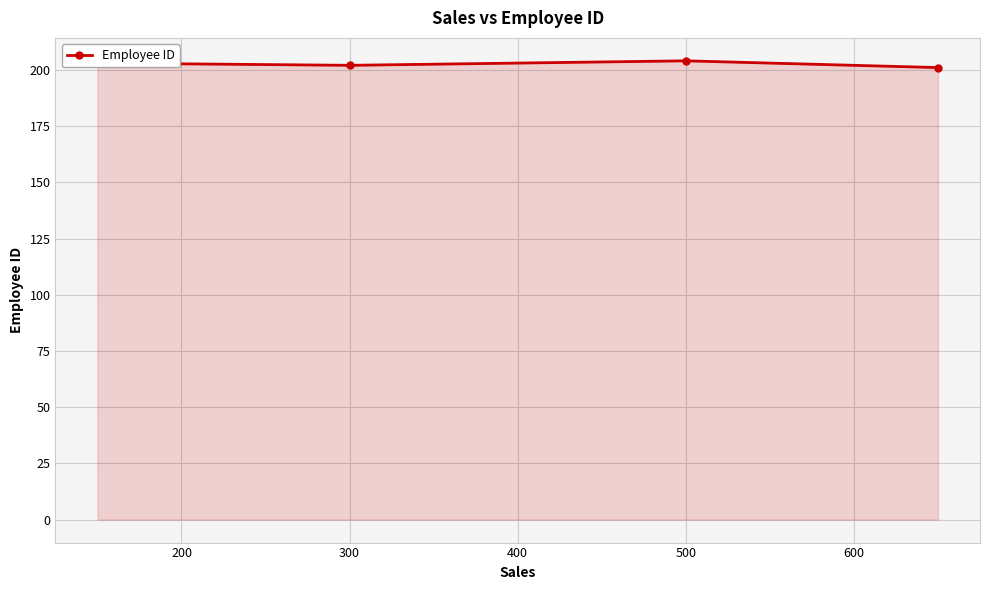

How many lines are shown in the chart?

1